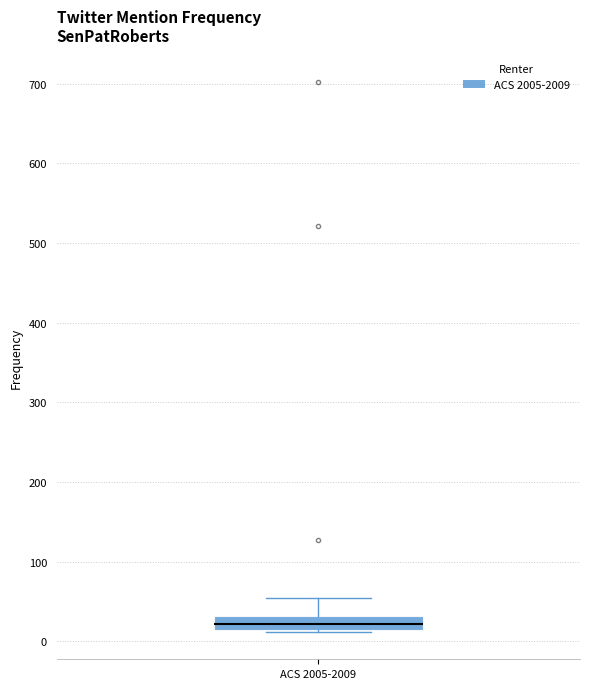

Read this box plot against the y-axis: the position of the median line, the range covered by the box, and the ends of both whiskers. The values are not printed on the chart, so give them approximately, as read against the axis.

median 20, box 10 to 30, whiskers 10 to 50